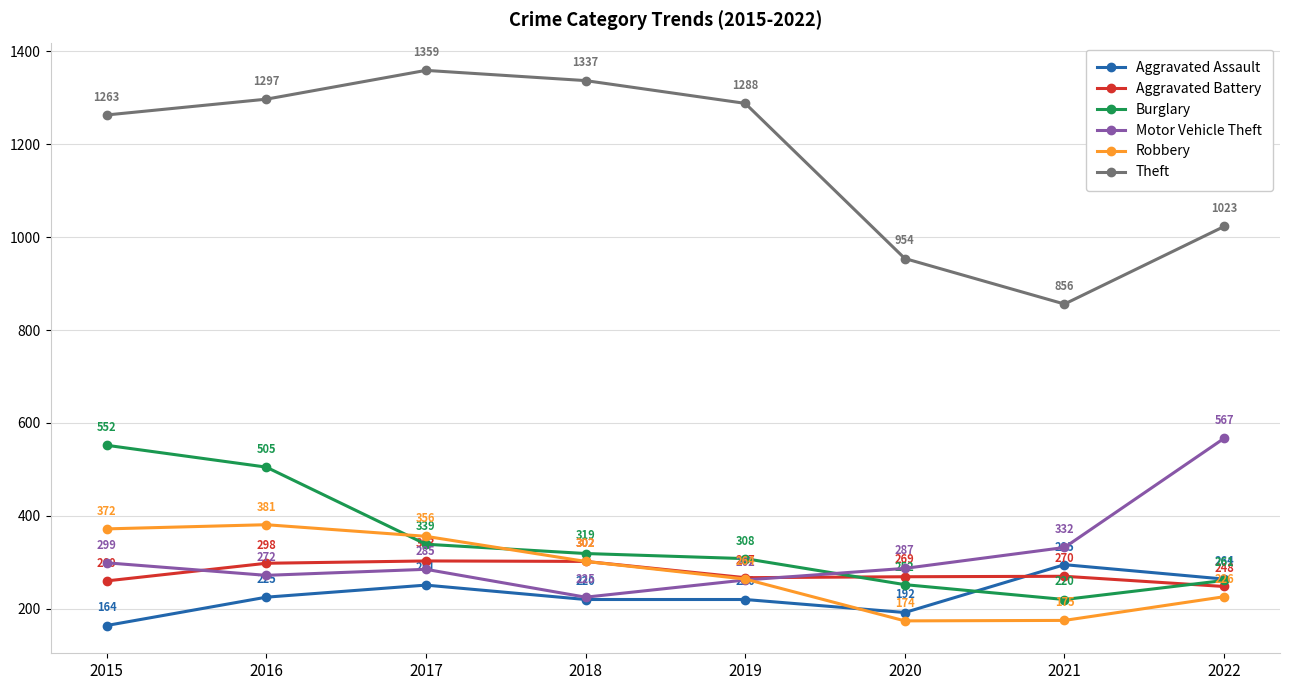

What is the highest value of the Theft series?

1359